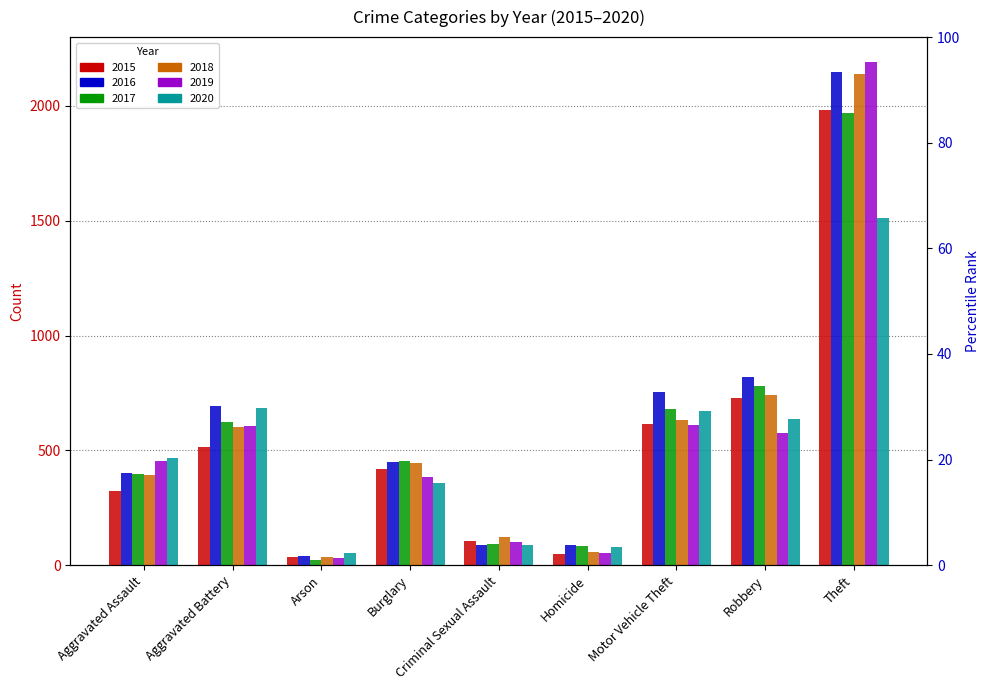

Where does the 2017 series first go above 453?

Aggravated Battery